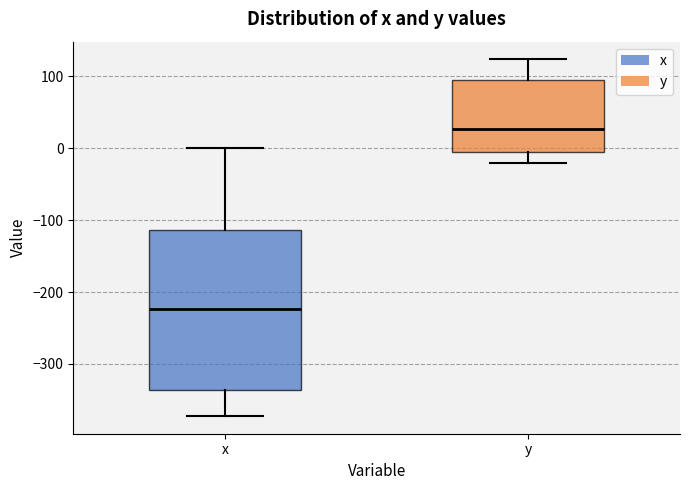

Which box is the tallest, from its lower edge to its upper edge?

x